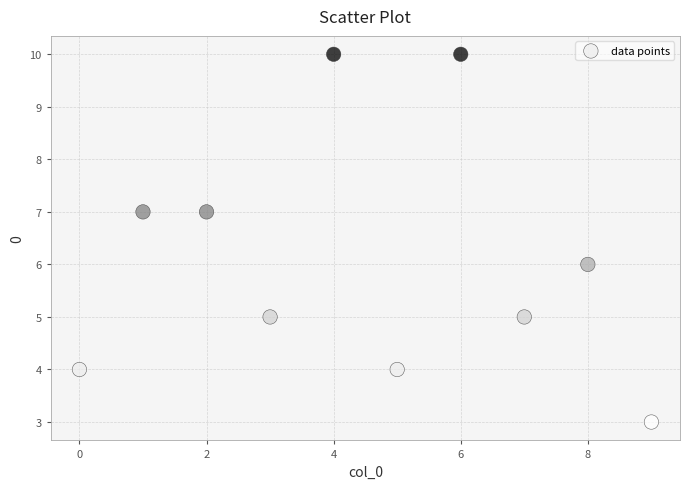

What is the range of Y values (max minus min)?

7